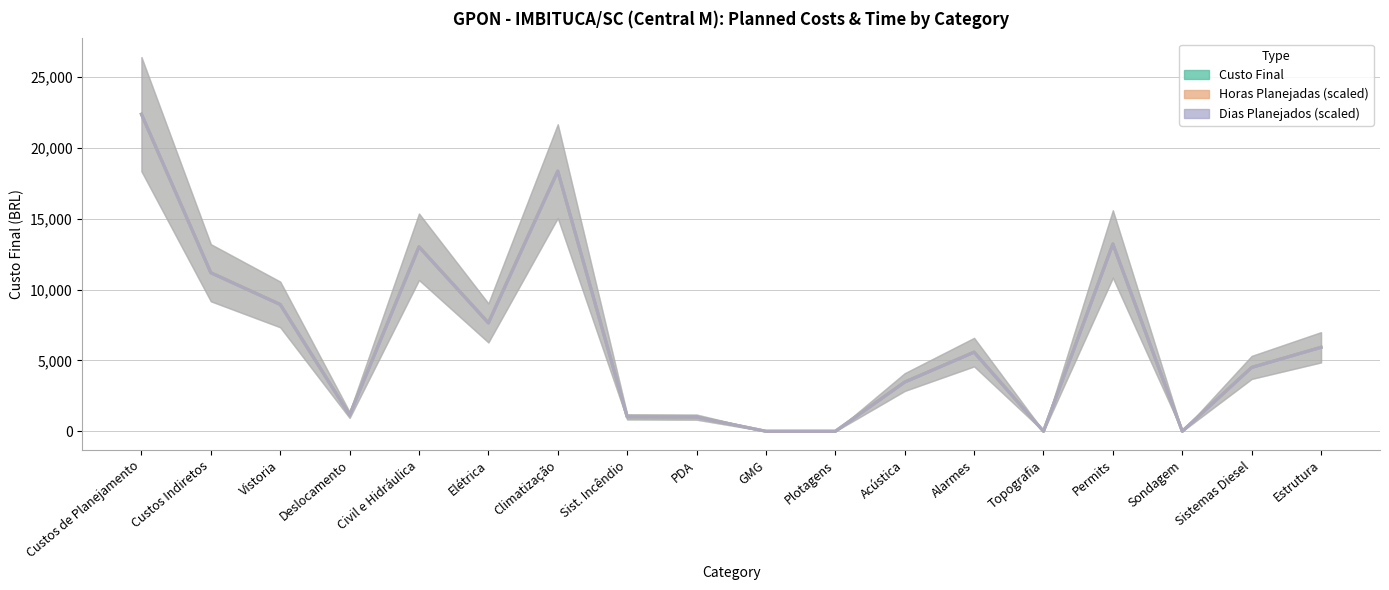

Which has a higher value, PDA or Alarmes?

Alarmes